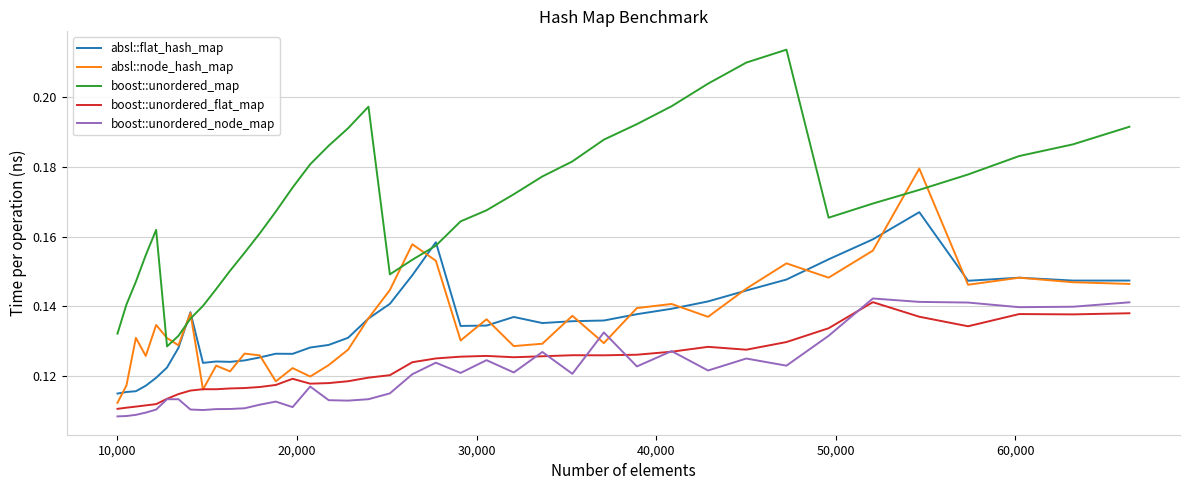

Count the number of data series in this chart.

5